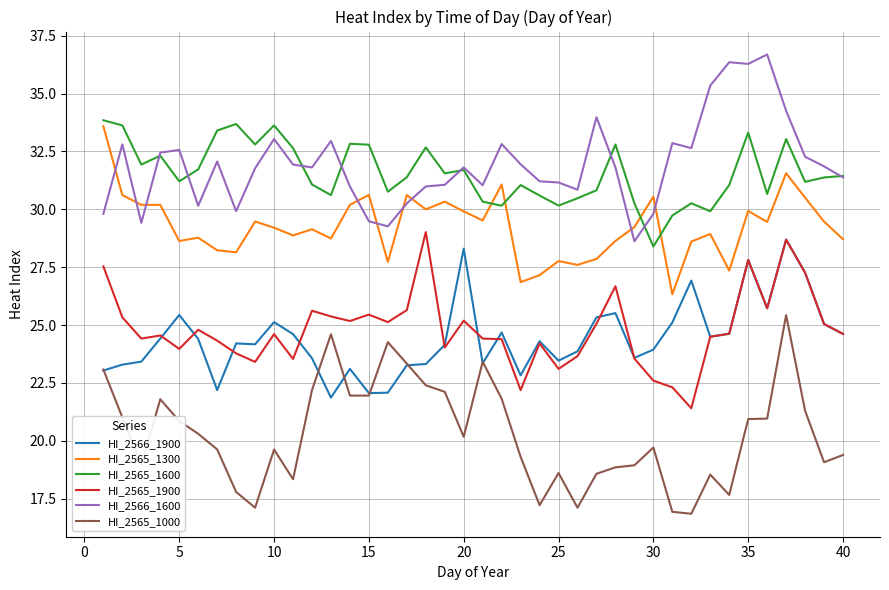

What is the smallest value displayed?

16.8